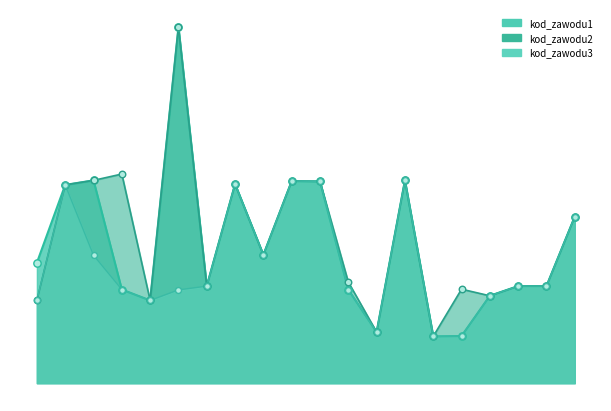

At how many categories does at least one series exceed 897?

1